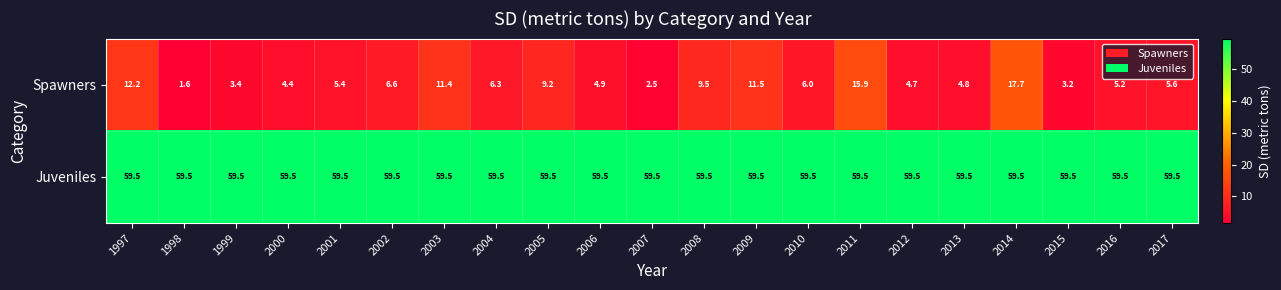

At which label does Spawners first exceed 5?

1997